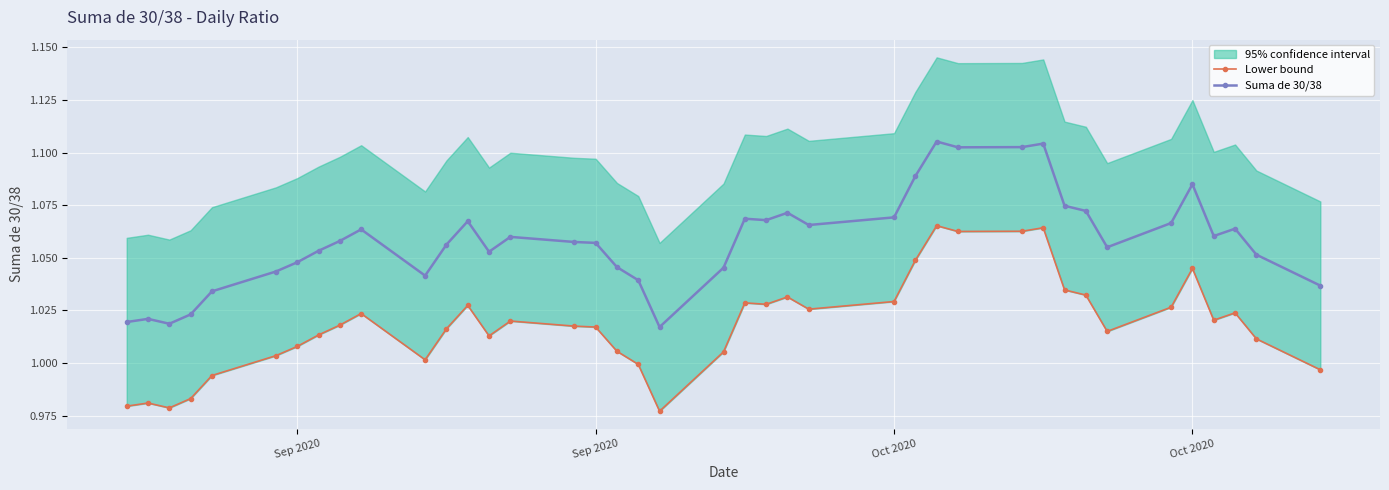

The value of Suma de 30/38 at Oct 2020 is 1.5. True or false?

False